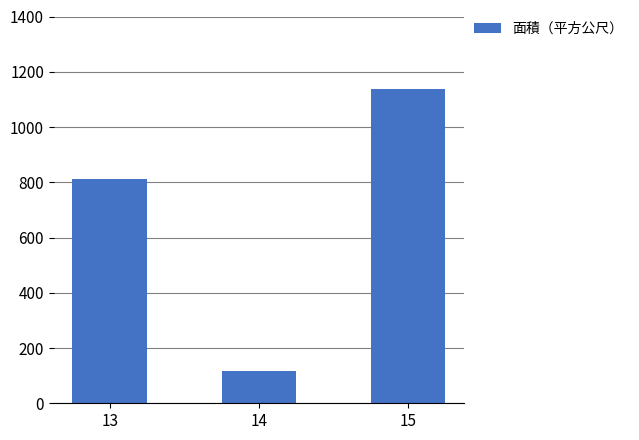

Count the number of data series in this chart.

1